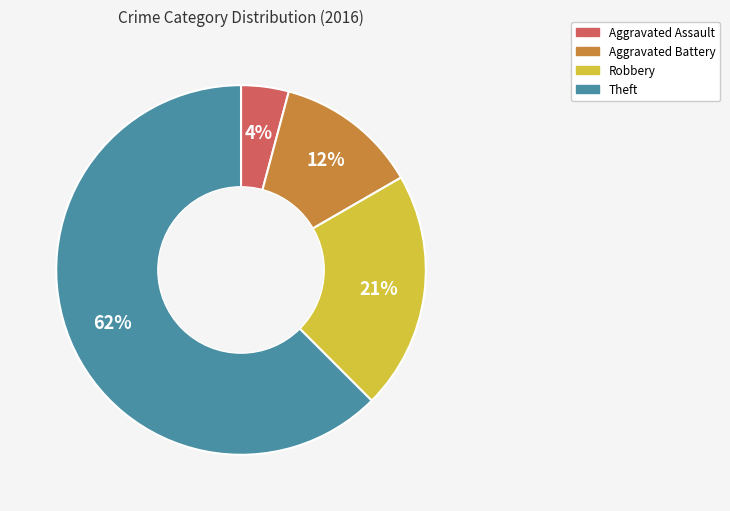

How many slices are in this pie chart?

4